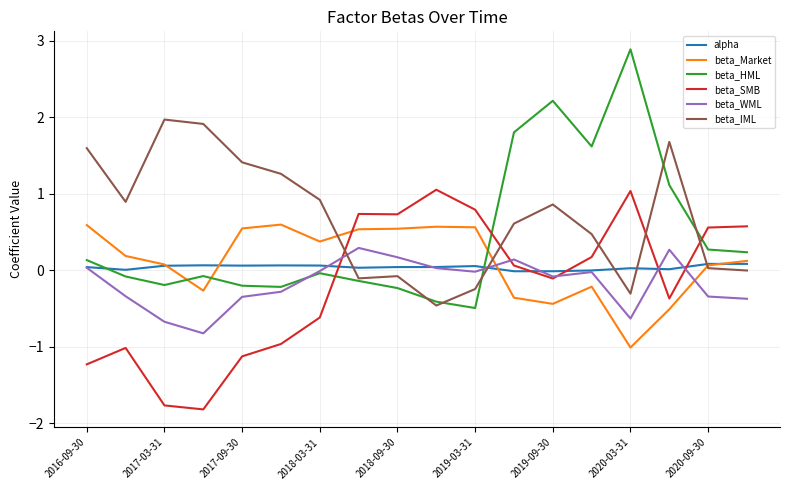

List the series in order of their peak value, highest first.

beta_HML, beta_IML, beta_SMB, beta_Market, beta_WML, alpha